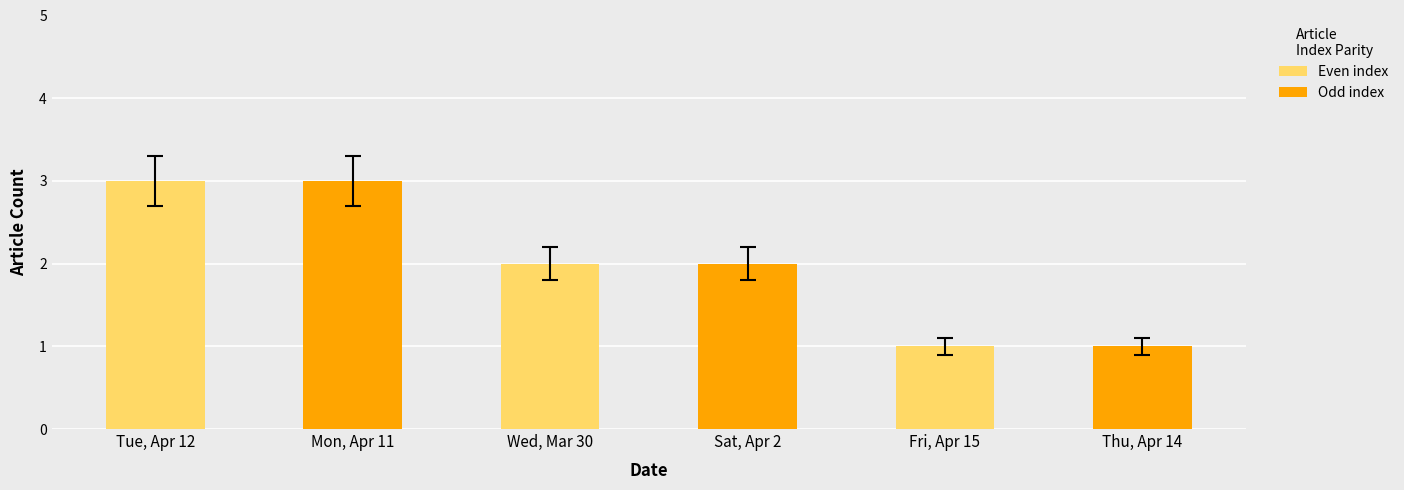

Approximately how many times larger is the value at Thu, Apr 14 compared to Fri, Apr 15?

1.0